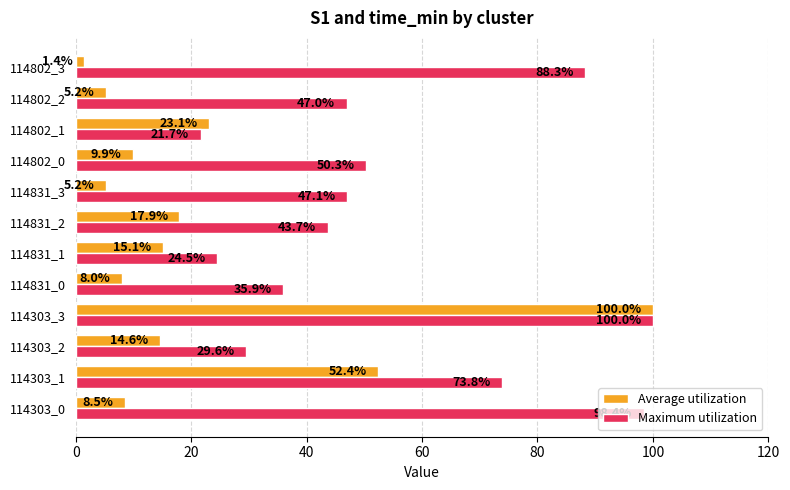

The value of Maximum utilization at 114802_3 is 88.3. True or false?

True